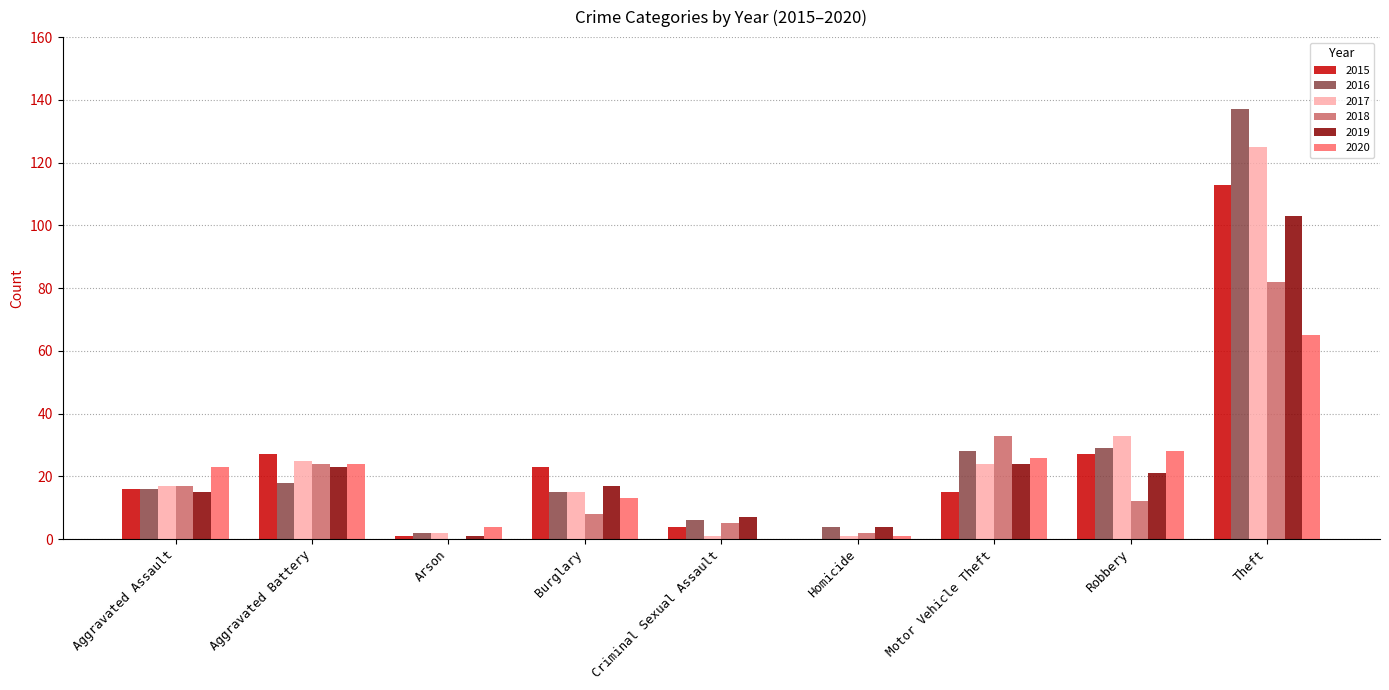

Which series has the widest spread of values?

2016